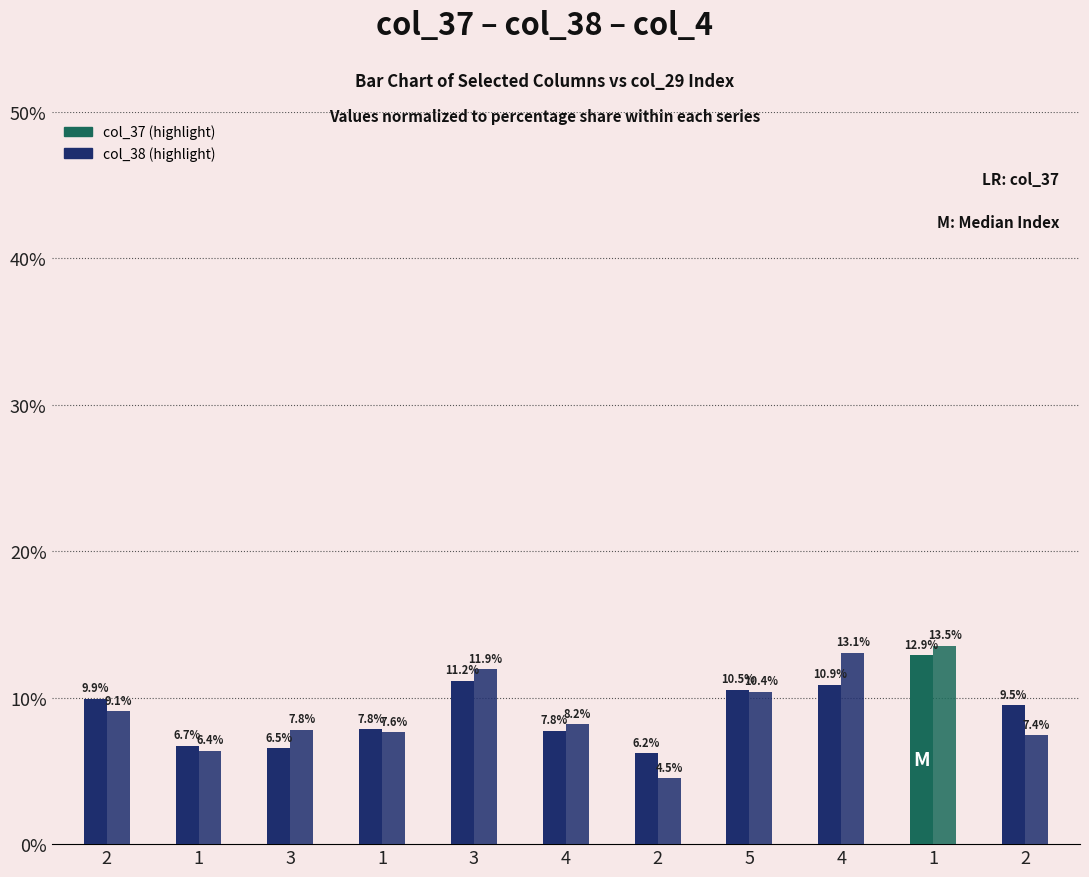

What is the label of the 11th bar from the left?

2